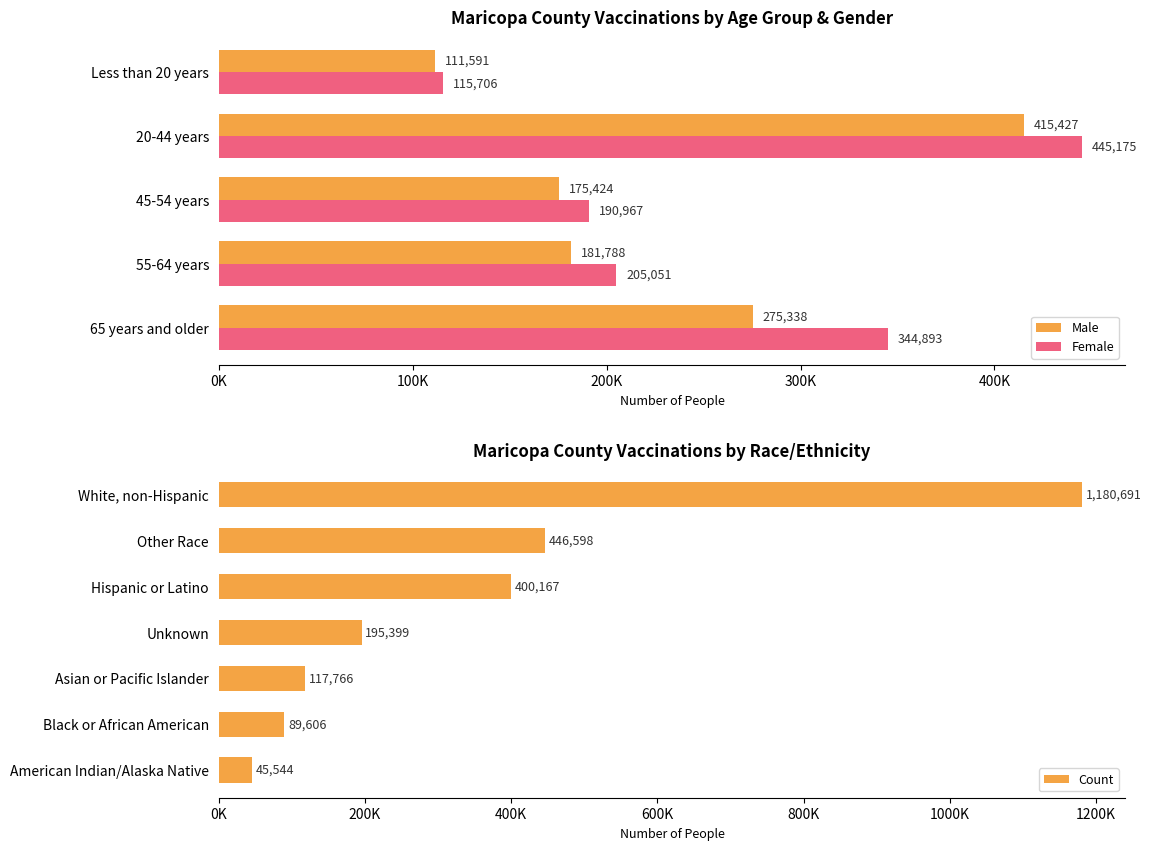

Which series changed the most between 55-64 years and 45-54 years?

Female